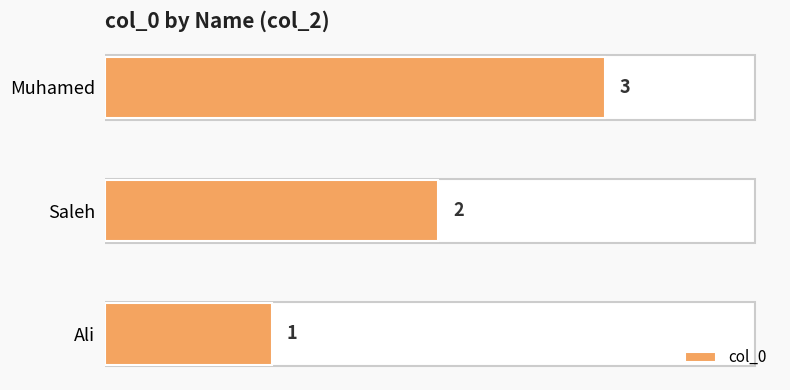

How many values are between 1 and 3?

3